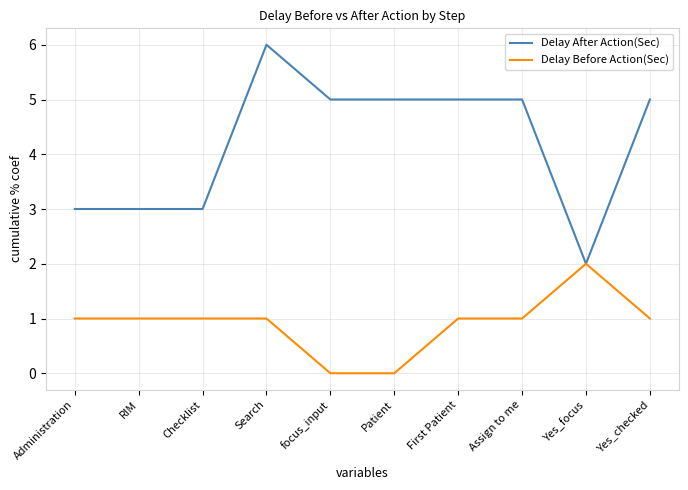

The Delay Before Action(Sec) series shows 2 at Yes_focus. True or false?

True